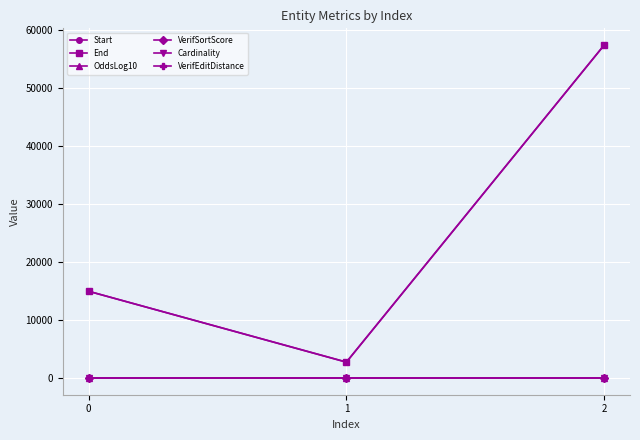

What is the value of the End point at the 1st from the left?

14987.0